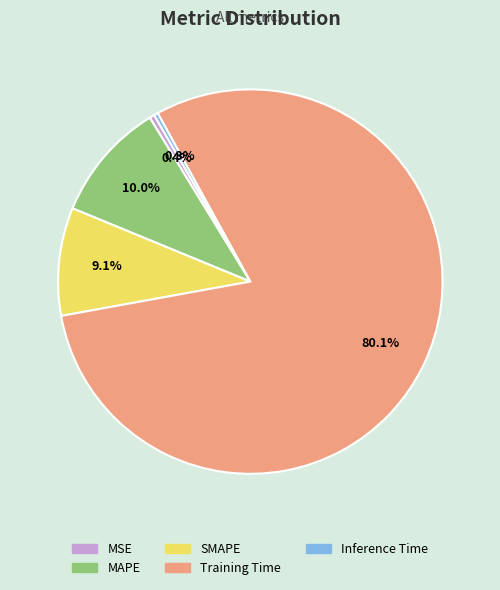

Which category has the biggest portion of the pie?

Training Time